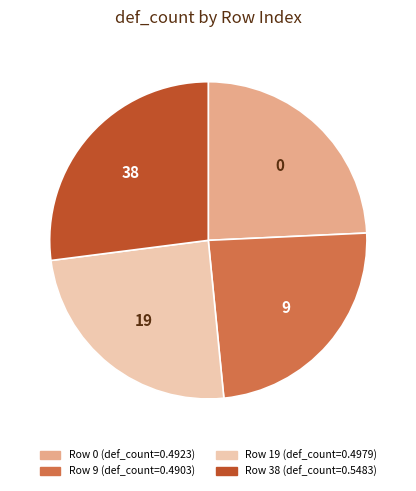

Is 9 the majority of the pie?

No